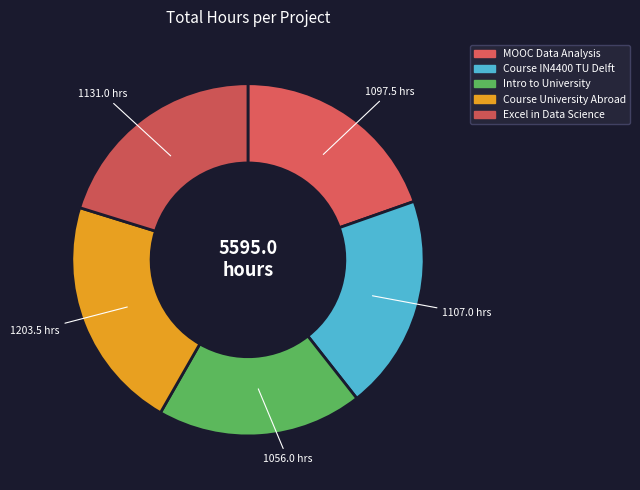

To the nearest percent, what is the difference between the largest and smallest slice percentages?

3%